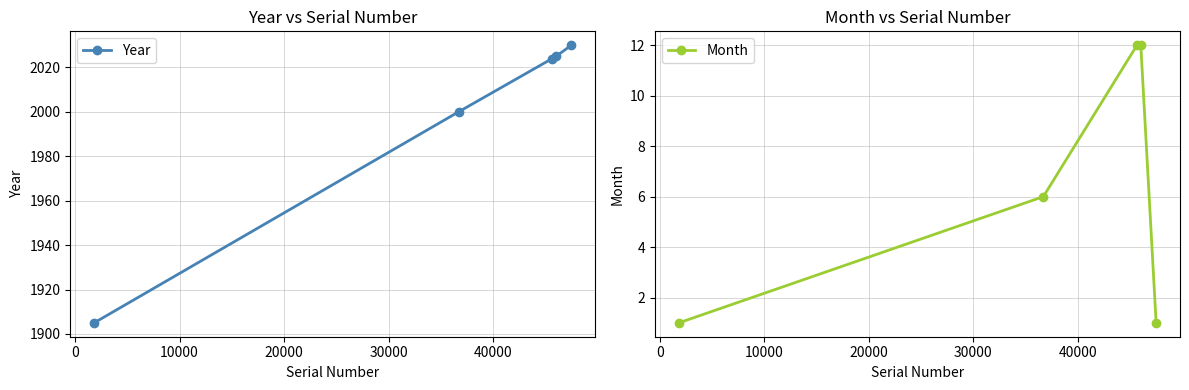

How many lines are shown in the chart?

2